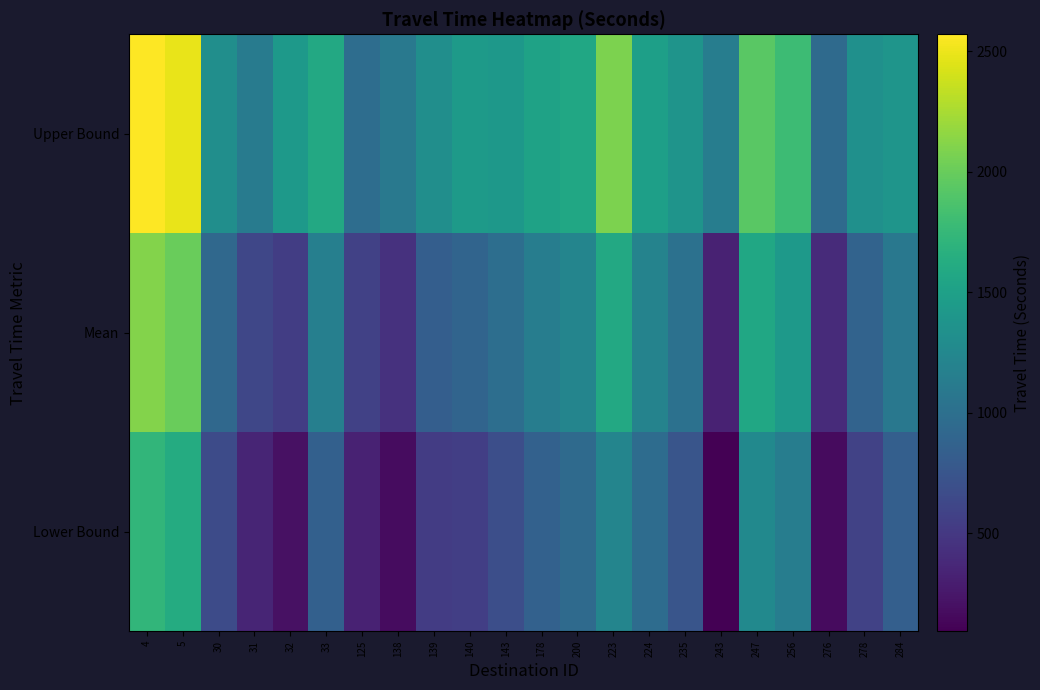

How many data points does each series have?

22